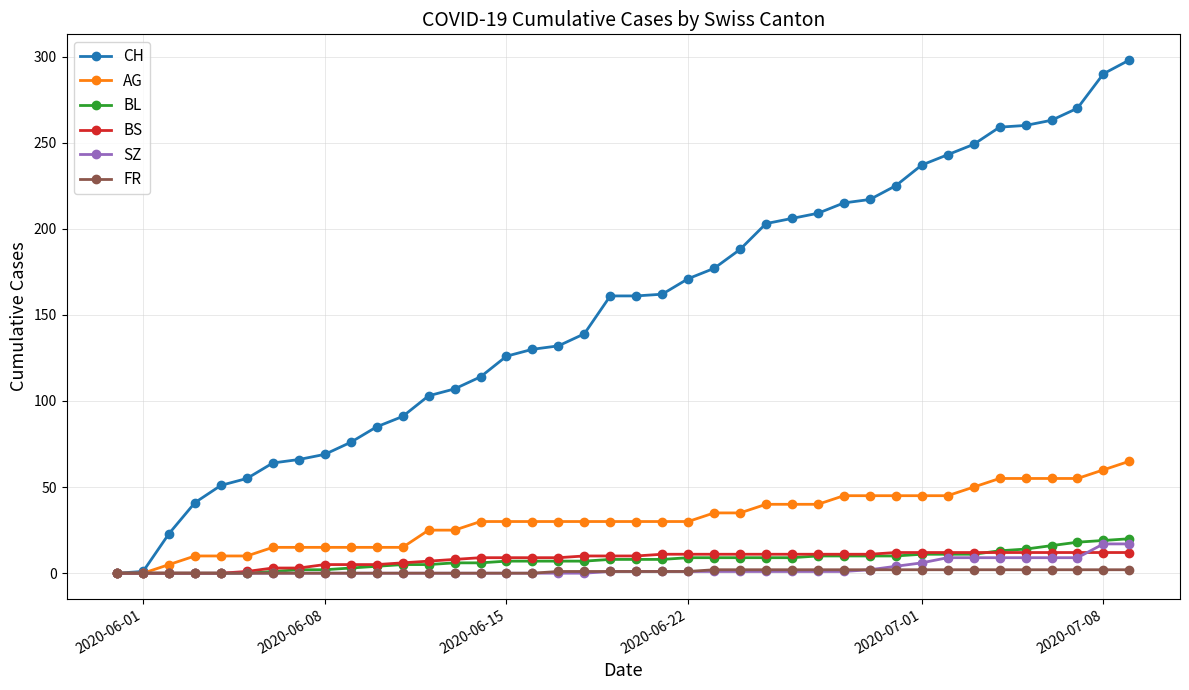

What is the difference between the maximum and minimum values in the CH series?

298